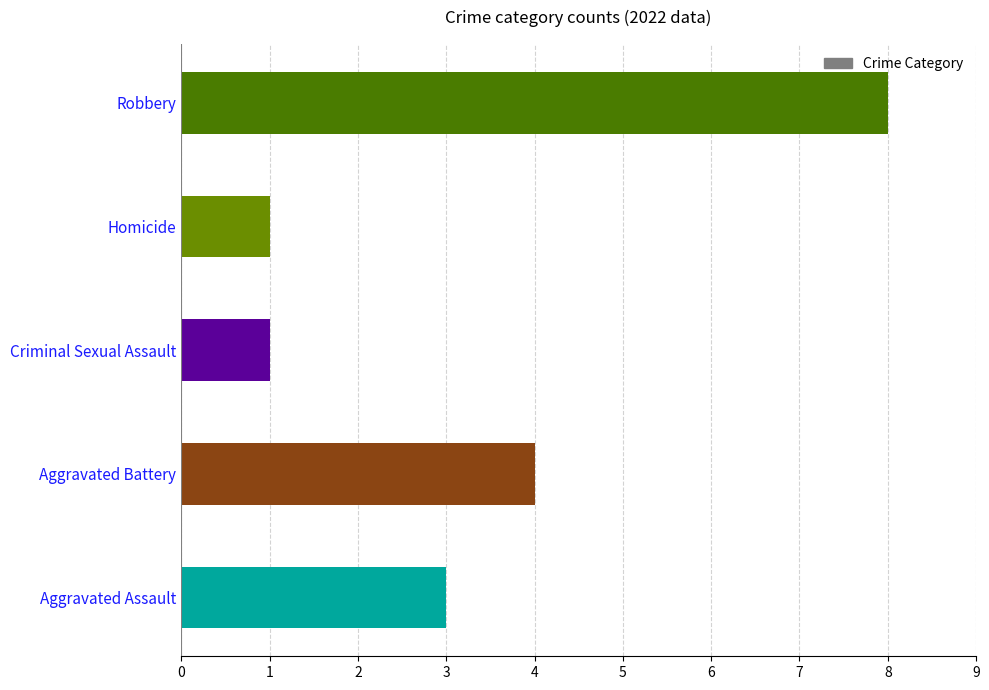

What is the smallest value displayed?

1